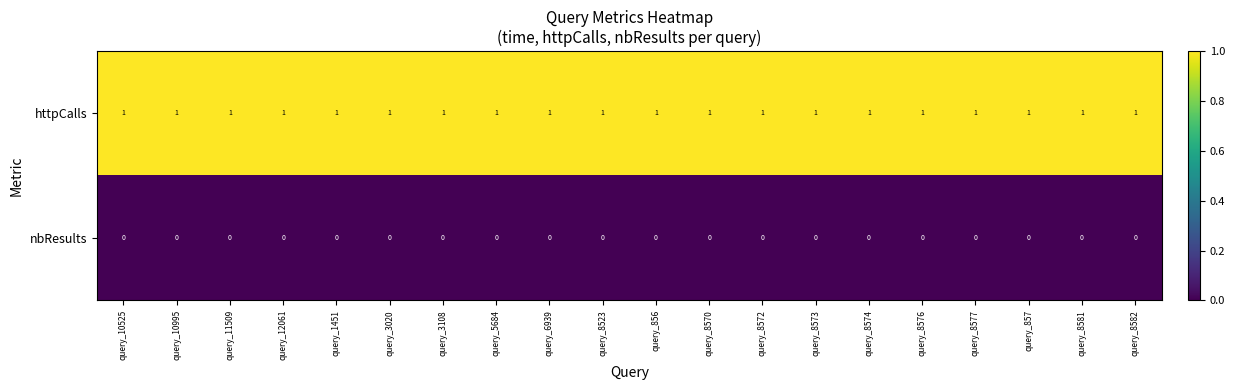

The value of httpCalls at query_8577 is 1. True or false?

True